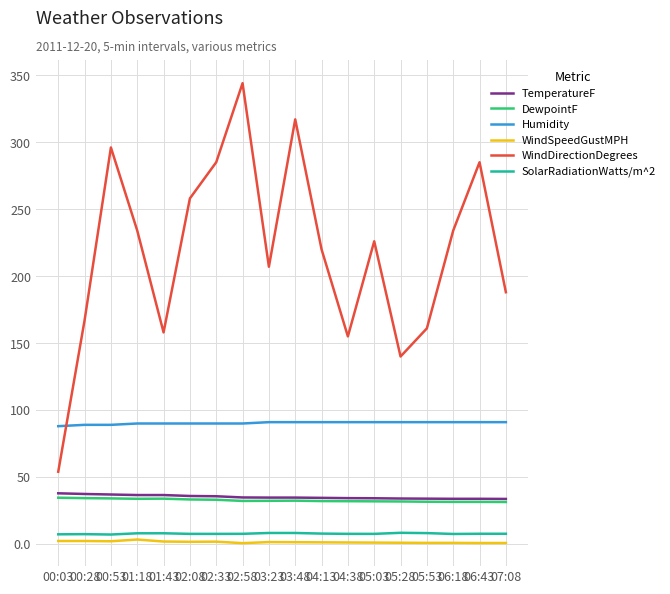

What is the minimum value shown in the chart?

0.7